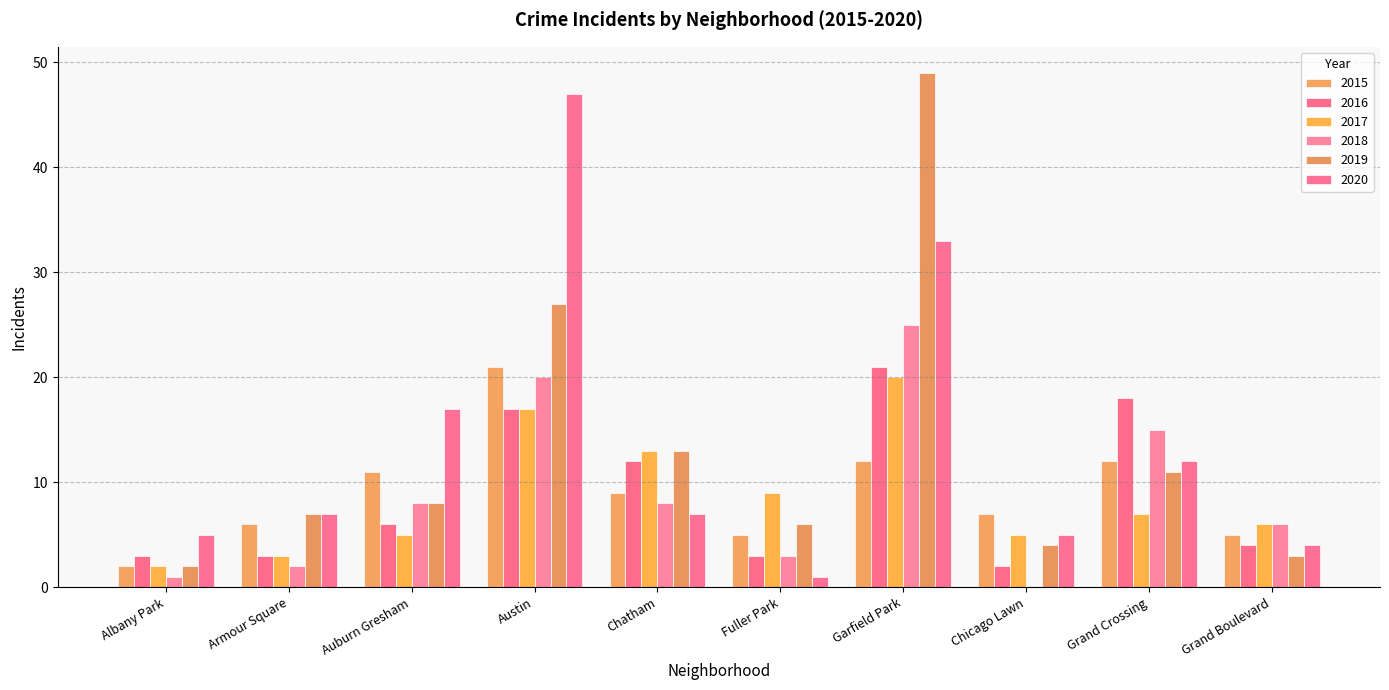

How many series are shown in this chart?

6